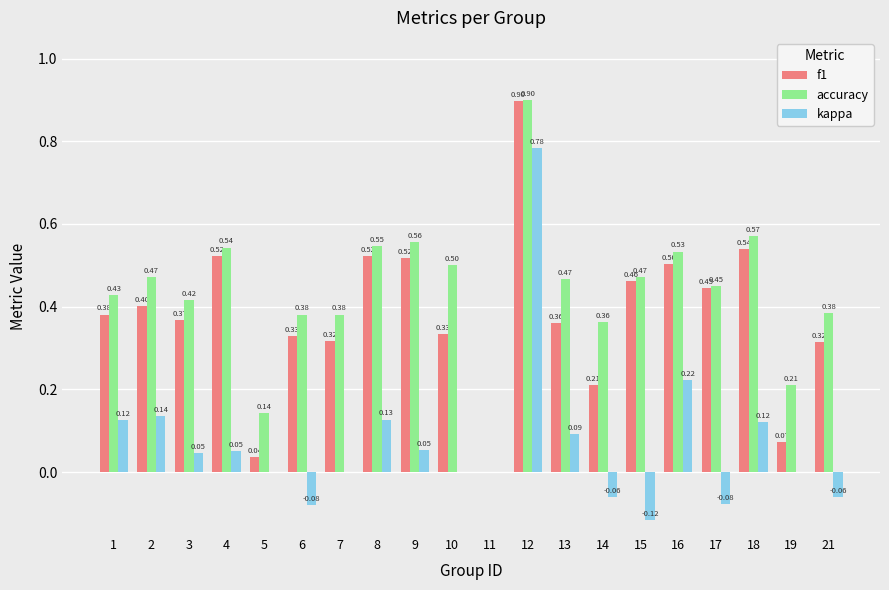

What is the maximum value shown in the chart?

0.9